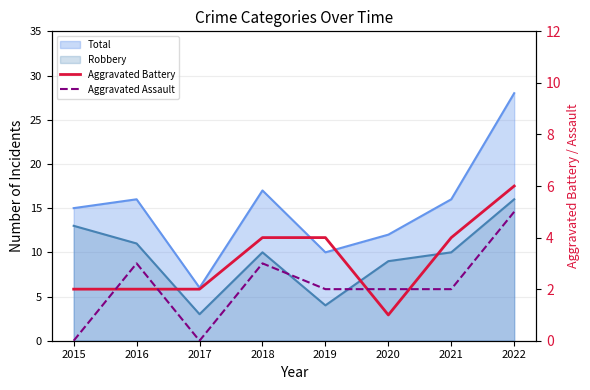

At how many categories does at least one series exceed 0?

8